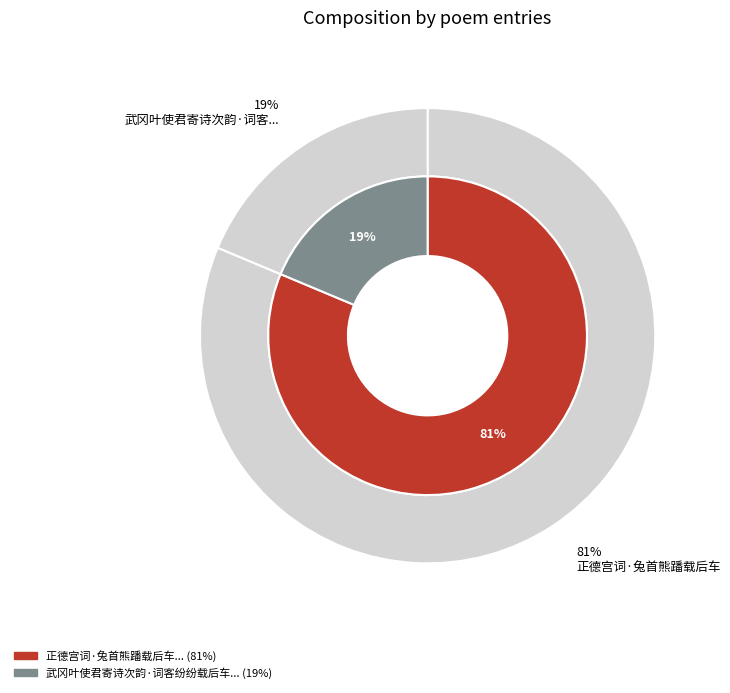

To the nearest percent, what portion does 武冈叶使君寄诗次韵·词客纷纷载后车 represent?

19%